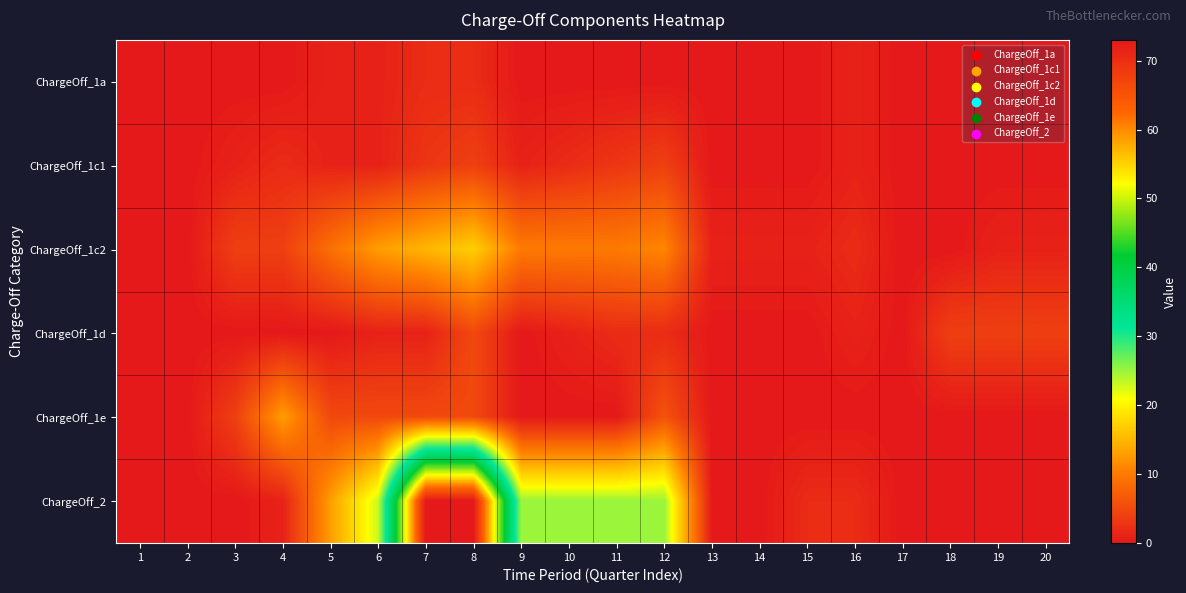

Which category has the highest value across all series?

7